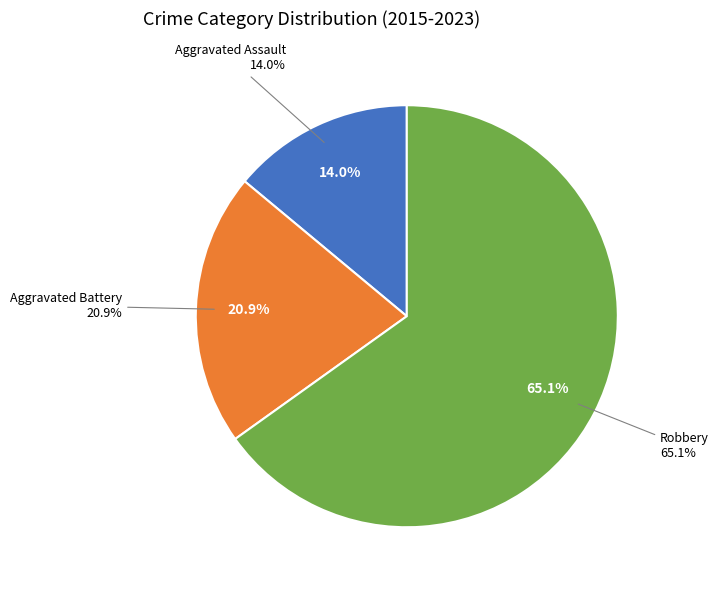

What is the smallest slice in the pie chart?

Aggravated Assault